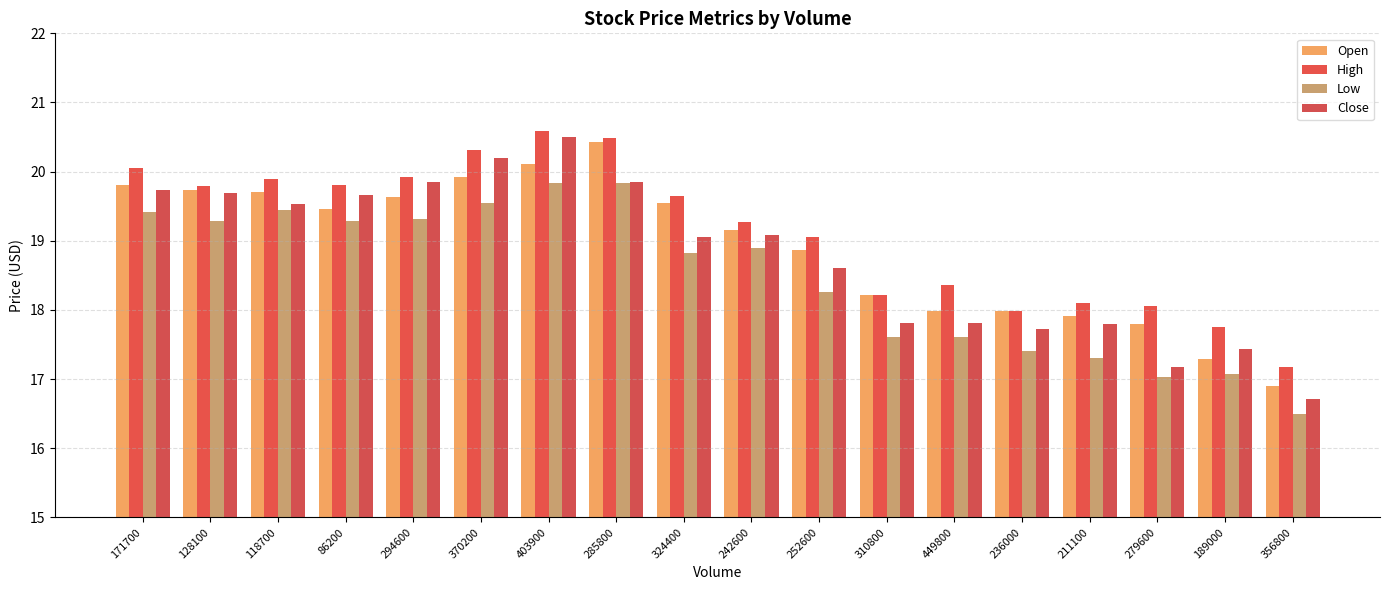

How many groups of bars are there?

18